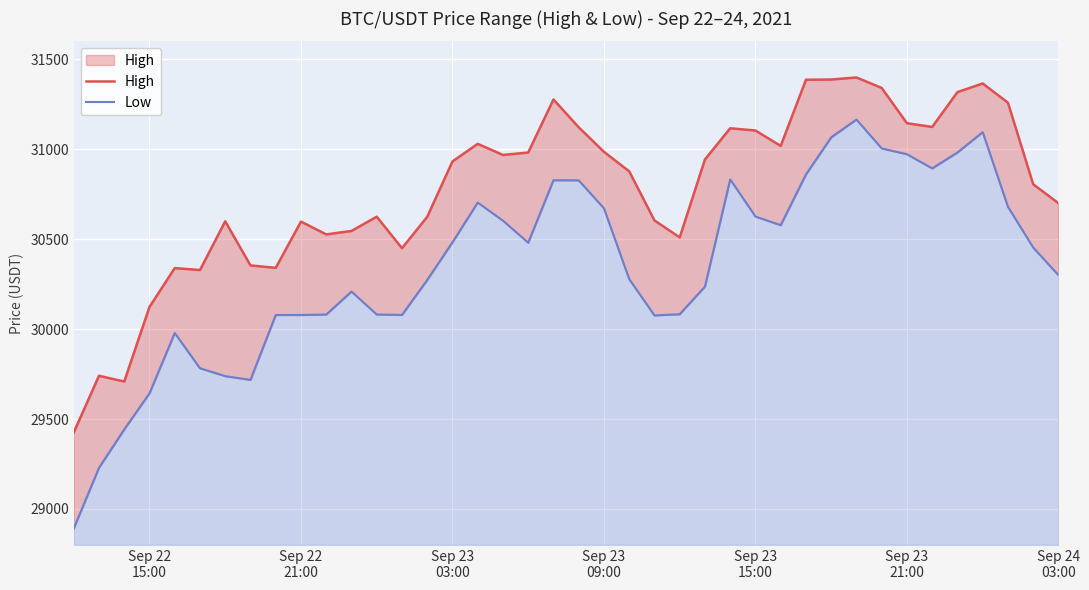

What are all the series names shown in the legend?

High, Low